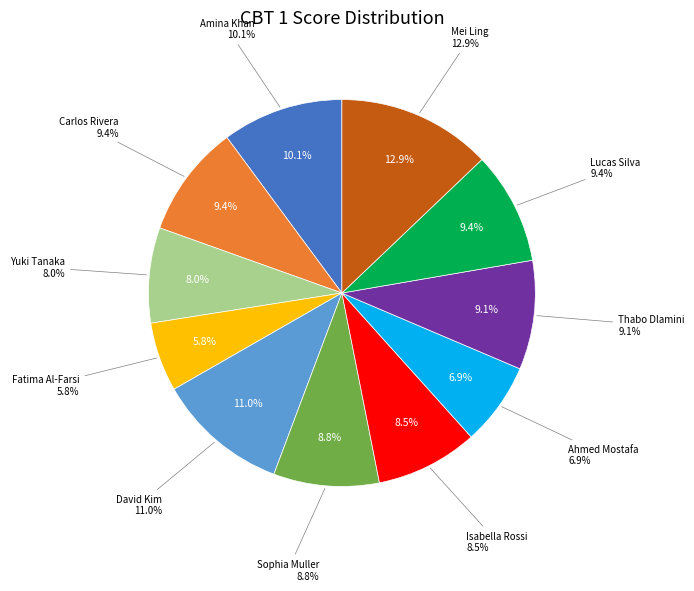

Is it true that Isabella Rossi is 9% of the pie?

True